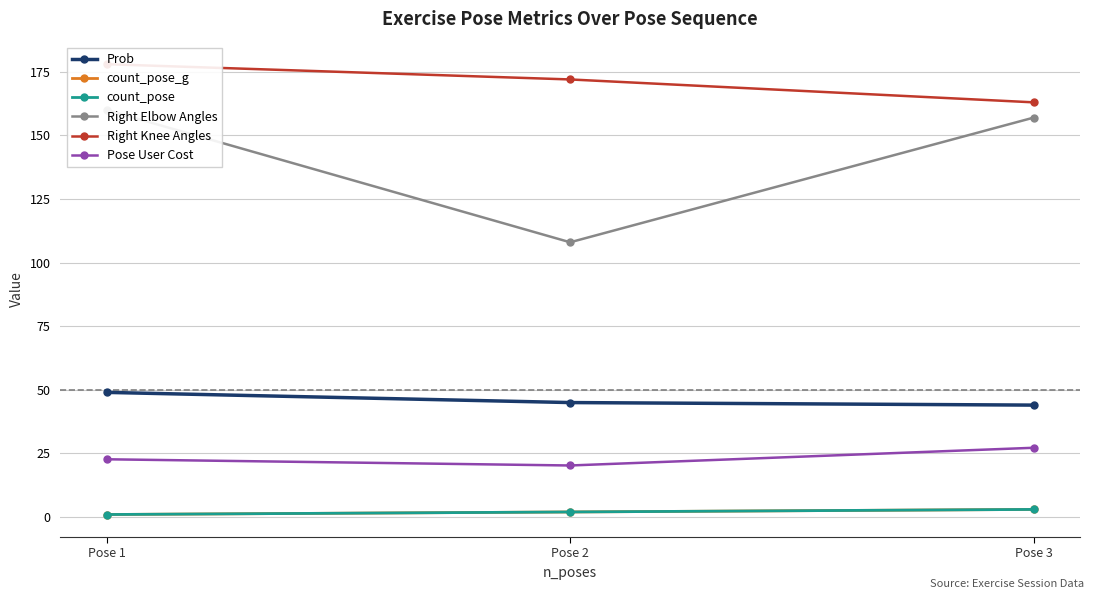

Rank the series at Pose 1 from lowest to highest value.

count_pose_g, count_pose, Pose User Cost, Prob, Right Elbow Angles, Right Knee Angles